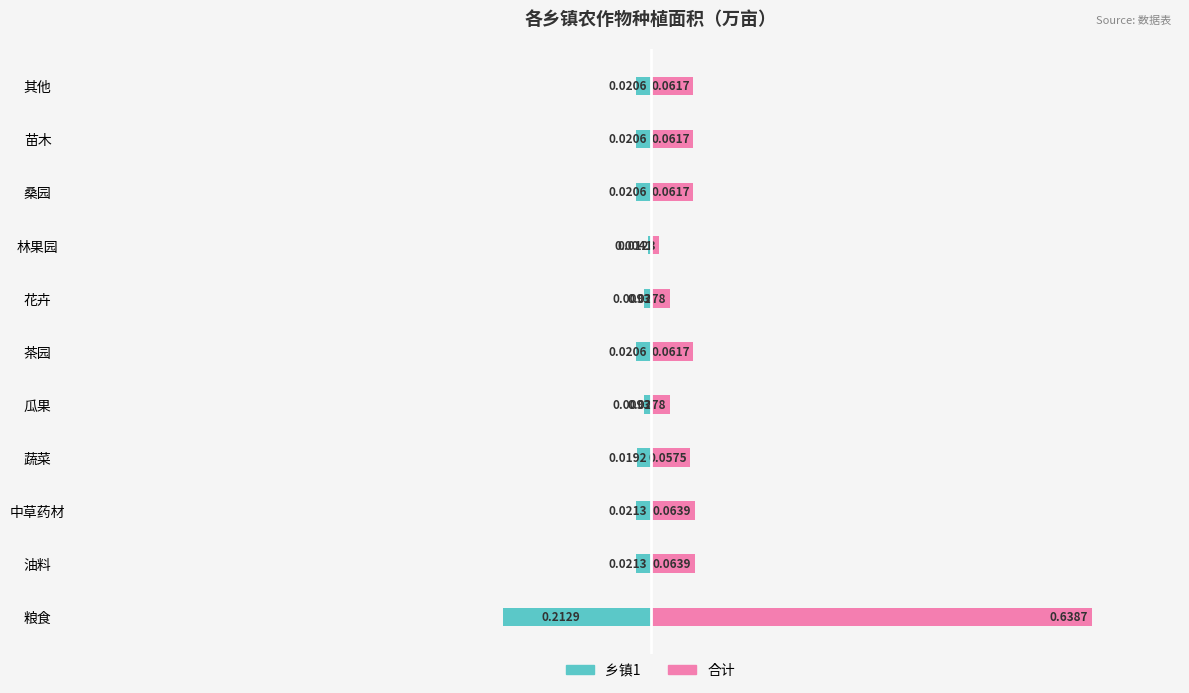

The value of 合计 at 桑园 is 0.1. True or false?

False